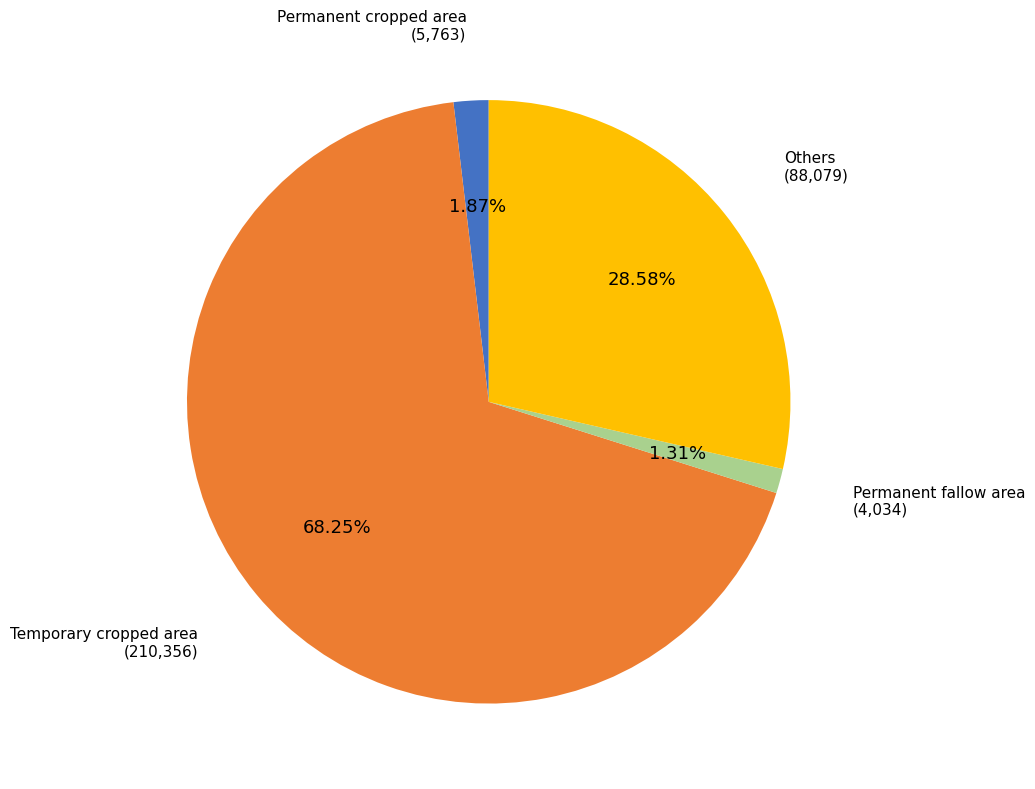

What is the largest slice in the pie chart?

Temporary cropped area